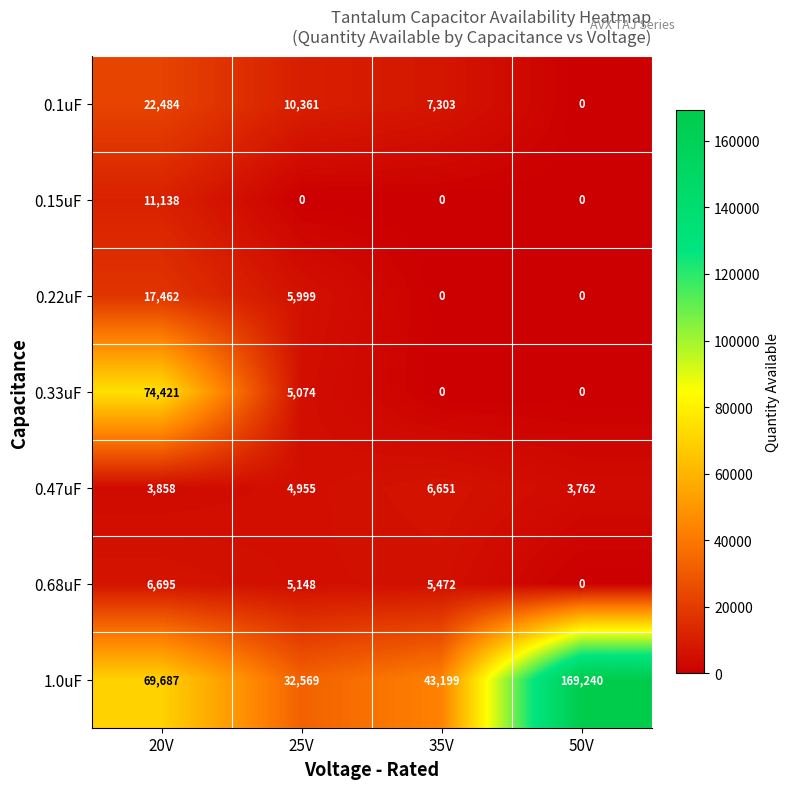

Which series has the largest total across all categories?

1.0uF